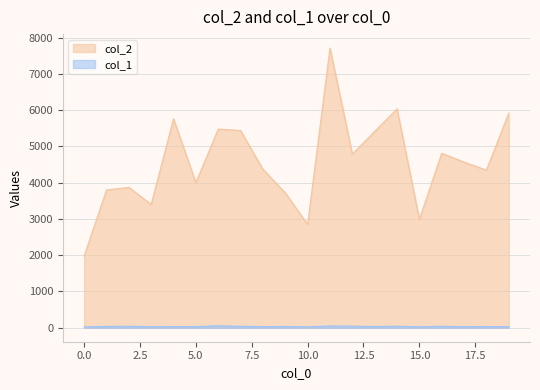

Which series has the widest spread of values?

col_2